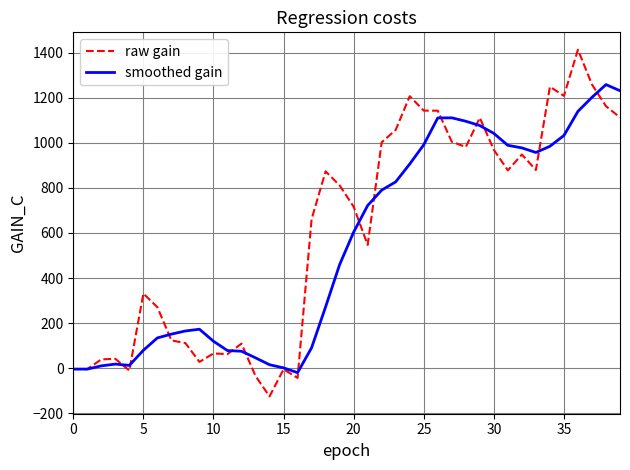

True or false: smoothed gain and raw gain intersect in this chart.

True